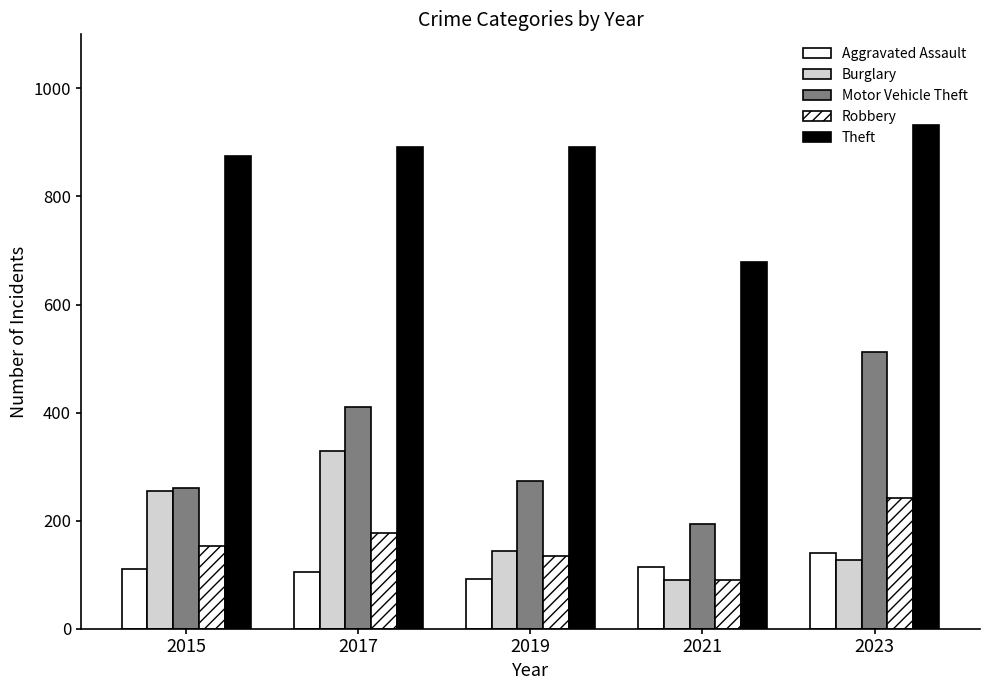

Is the value of Robbery at 2021 greater than the value of Motor Vehicle Theft at 2019?

No